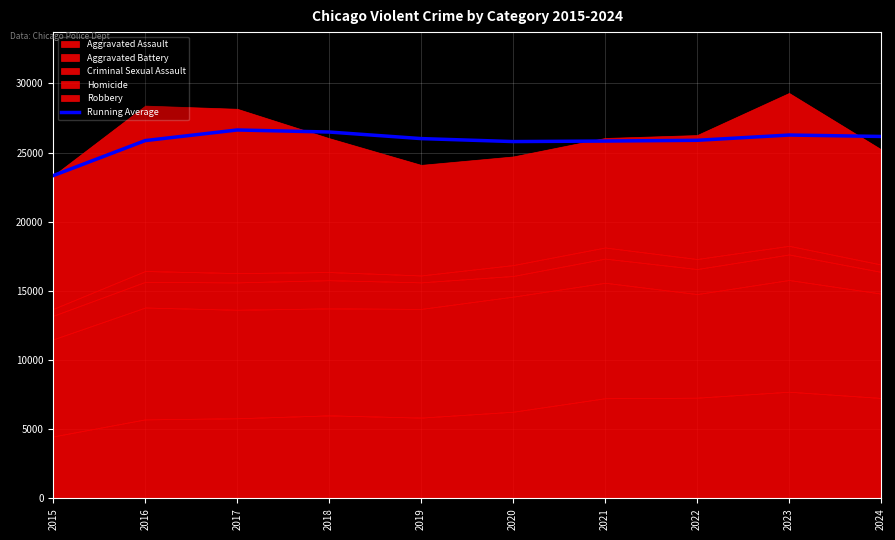

Which category has the lowest value in the Running Average series?

2015